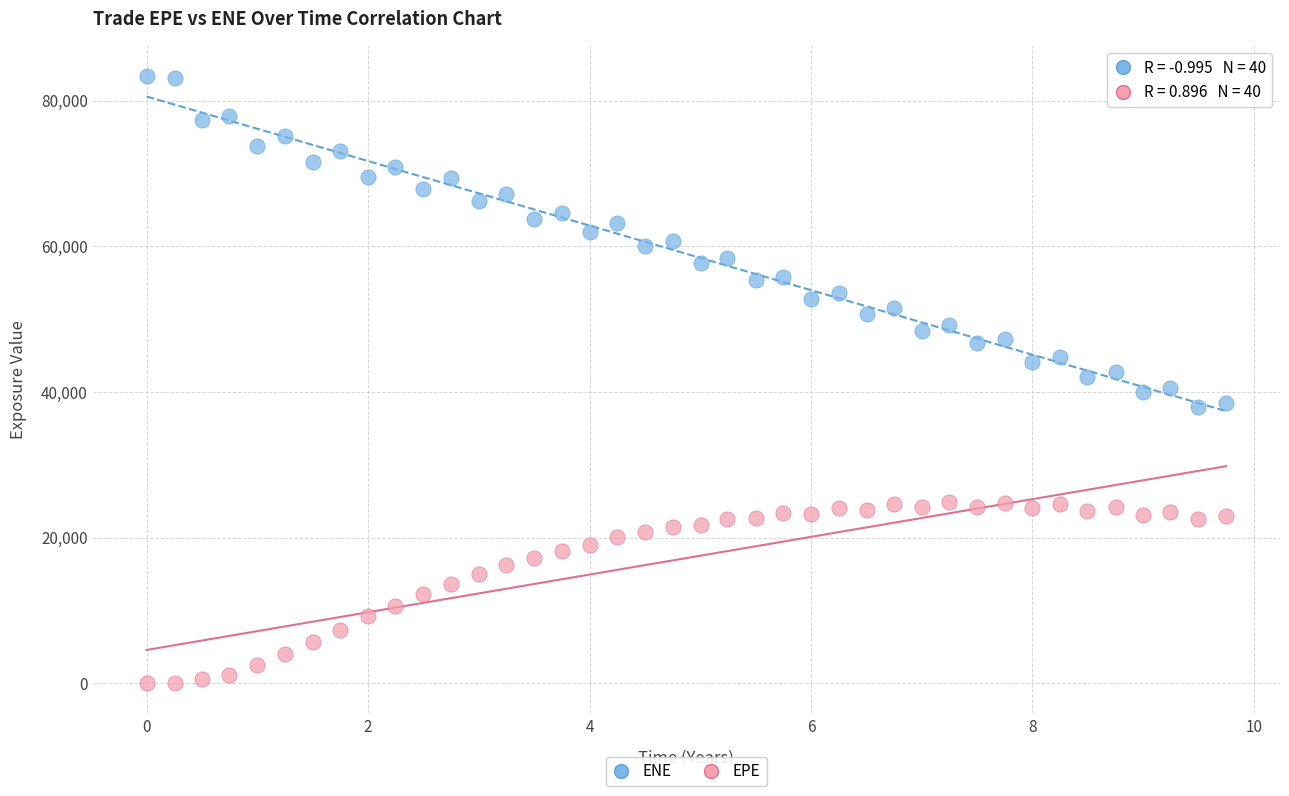

What is the X range (max minus min) for the scatter plot?

9.7